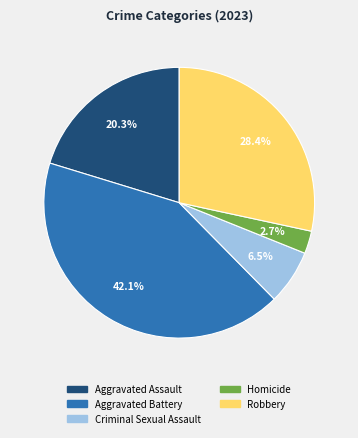

To the nearest percent, what is the difference between the largest and smallest slice percentages?

39%